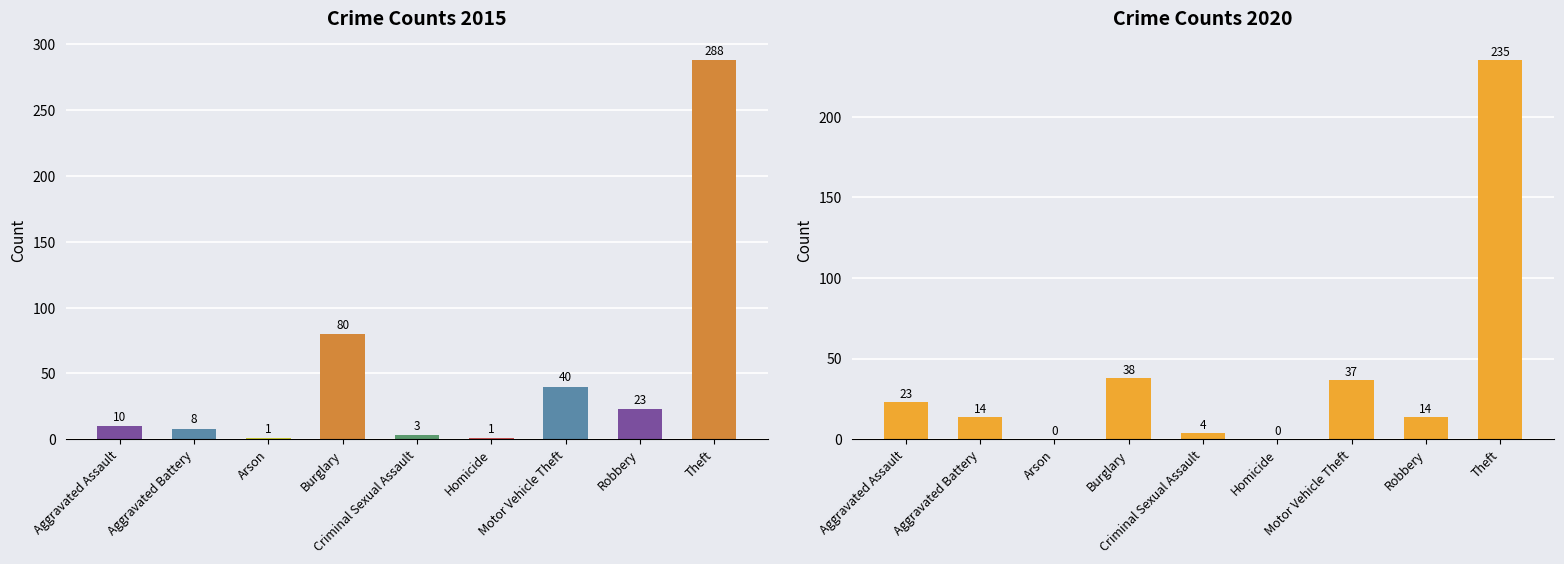

How many bars are there in each group?

2